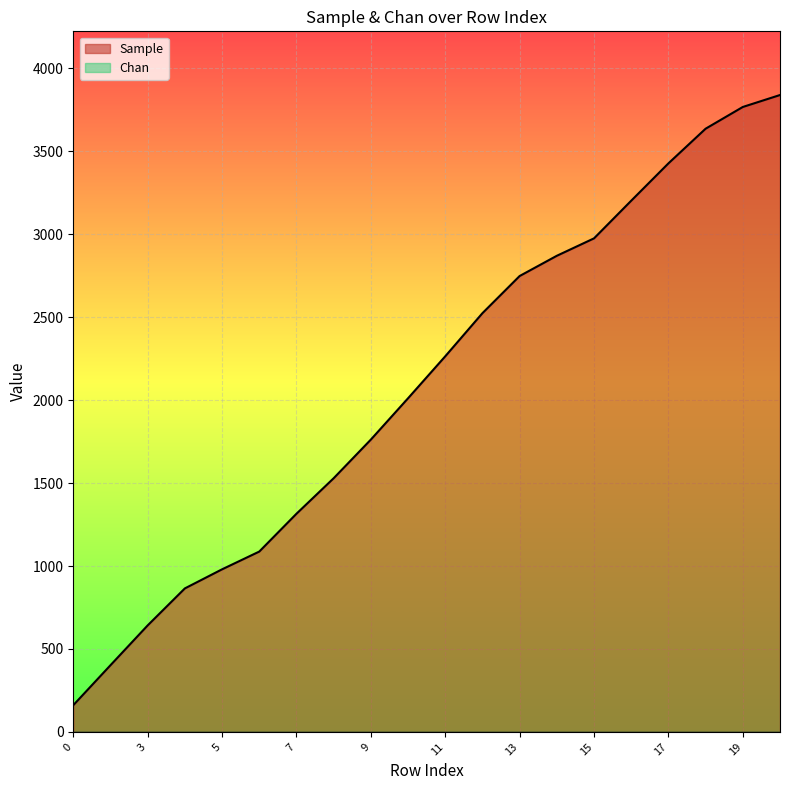

List the labels in order of value, largest first.

20, 19, 18, 17, 16, 15, 14, 13, 12, 11, 10, 9, 8, 7, 6, 5, 4, 3, 2, 0